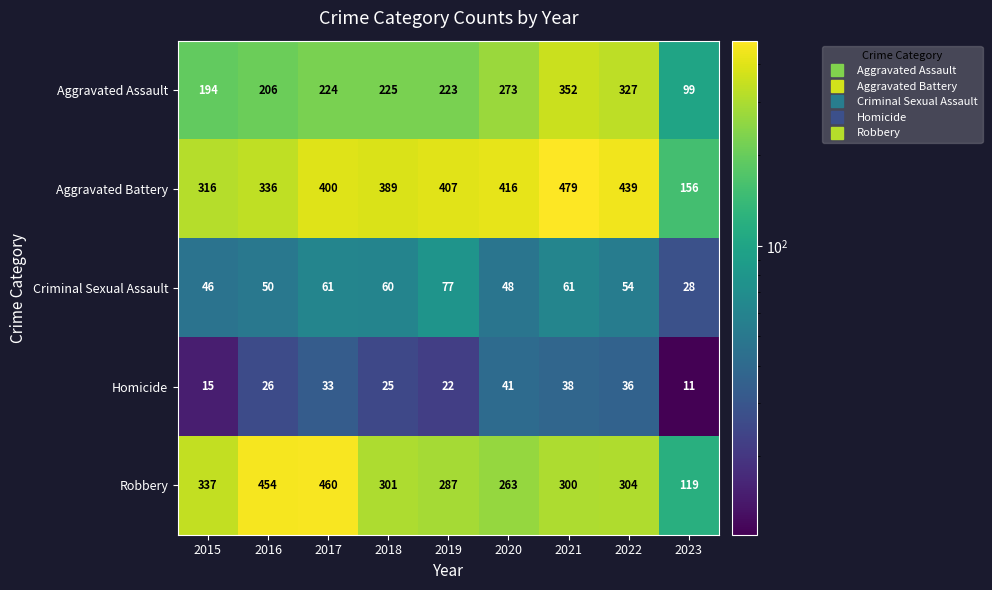

How many categories are shown in the chart?

9